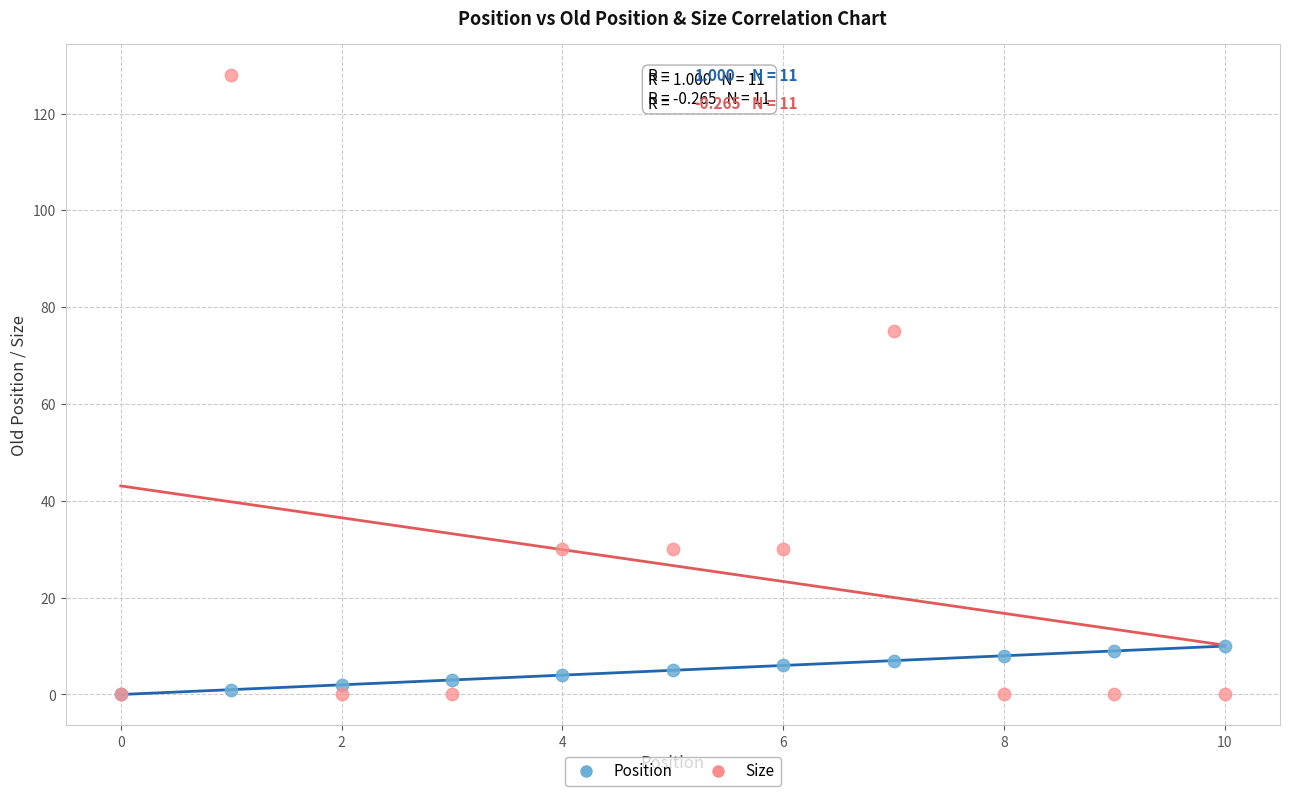

Which series has the widest spread of Y values?

Size